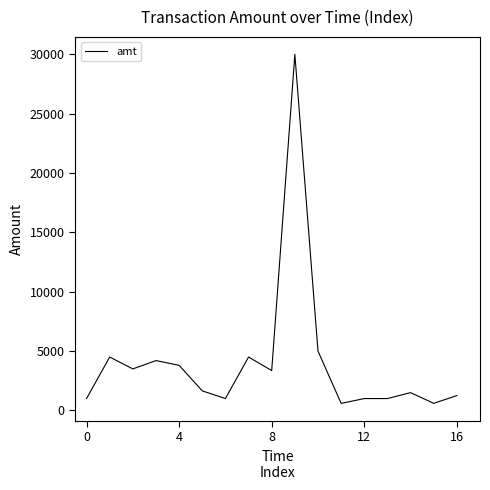

What is the greatest value displayed?

30000.0